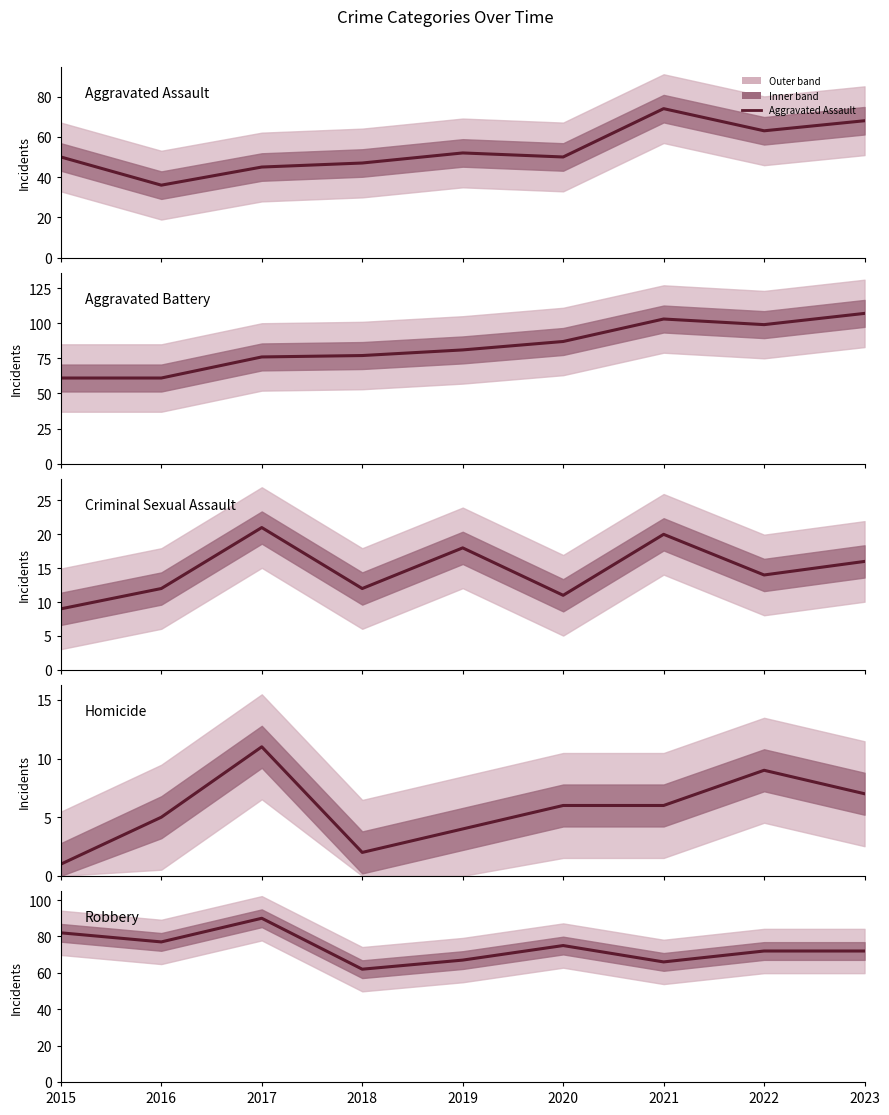

True or false: Homicide and Aggravated Assault cross at least once.

False